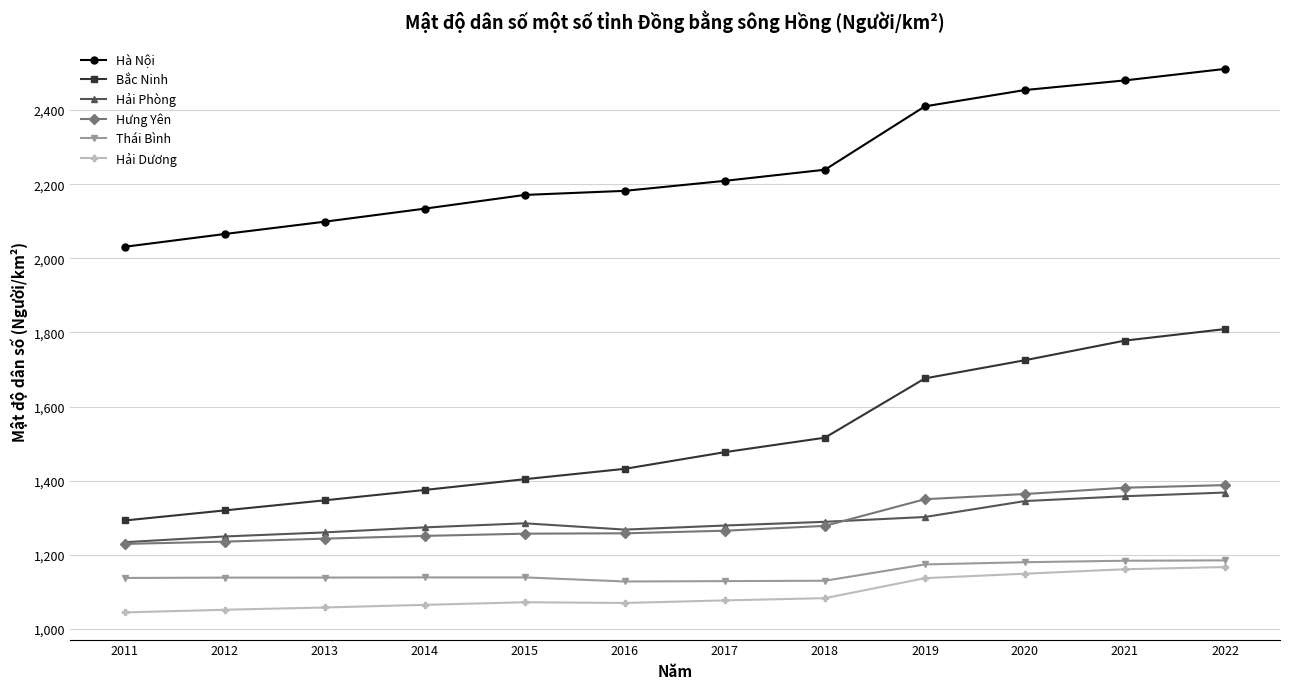

True or false: Hải Dương and Hà Nội intersect in this chart.

False